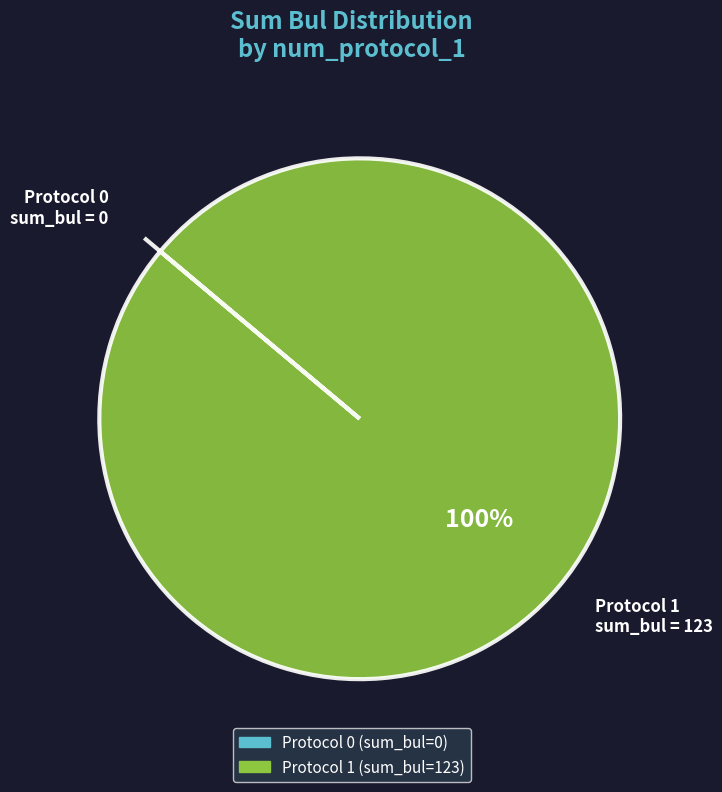

The Protocol 1 sum_bul = 123 slice represents 87% of the pie. True or false?

False